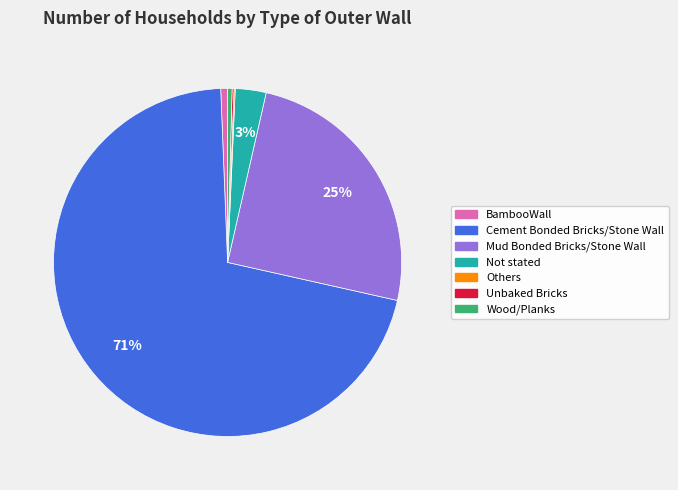

Is there a majority slice in this chart?

Yes